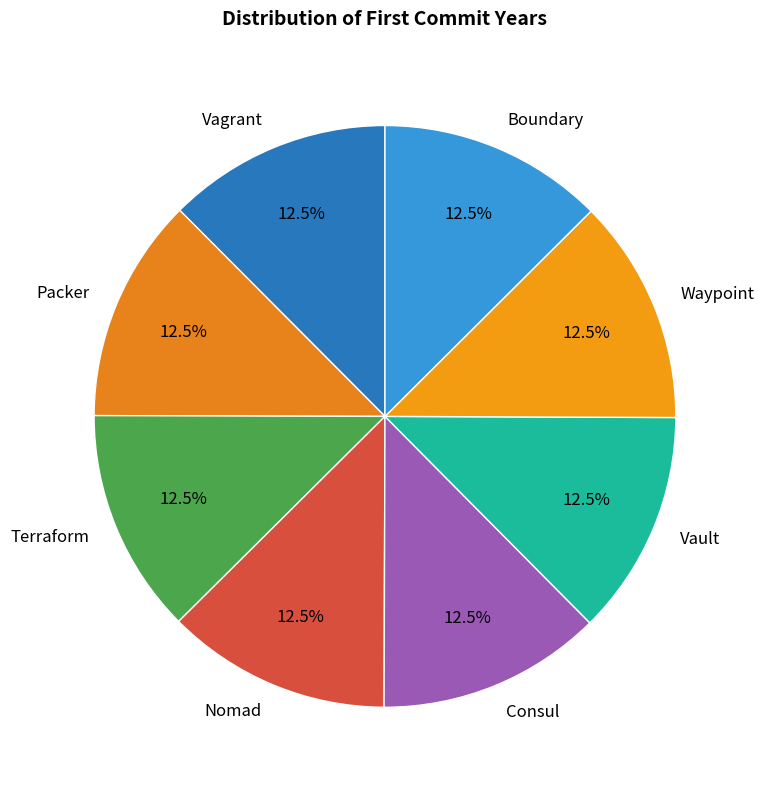

Is there a majority slice in this chart?

No